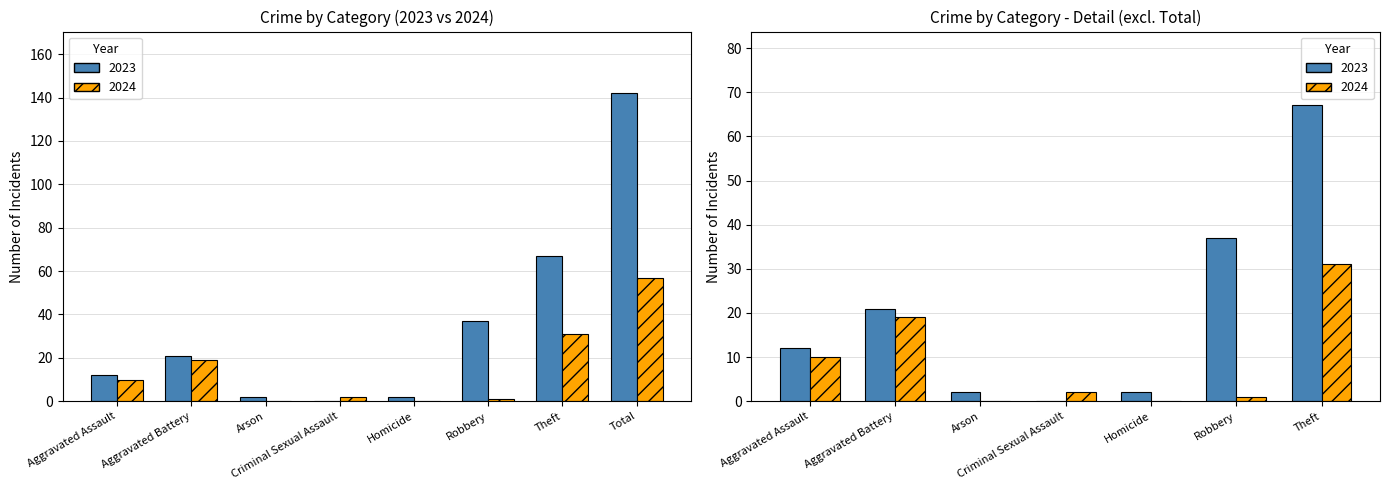

Reading right to left, extract all data points from this chart.

2023: 142	67	37	2	0	2	21	12
2024: 57	31	1	0	2	0	19	10